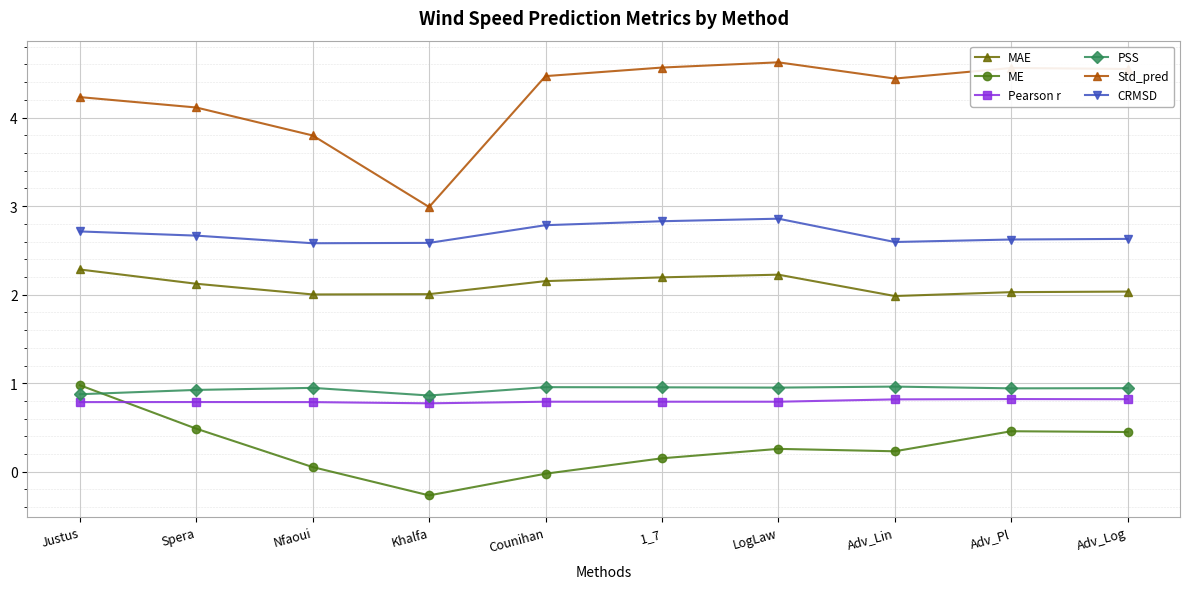

What value does the Pearson r series have at Adv_Log?

0.8